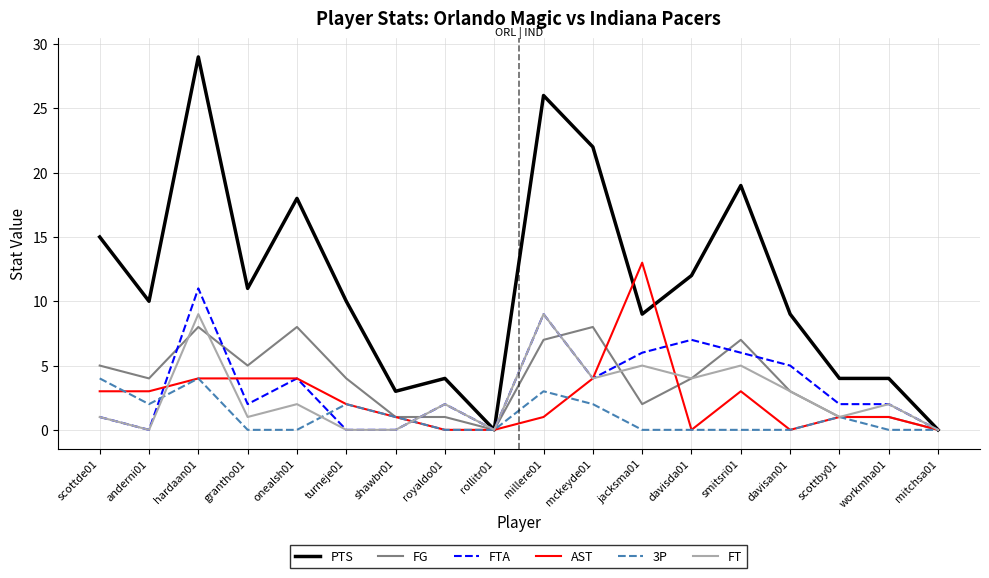

Which series has the largest total across all categories?

PTS